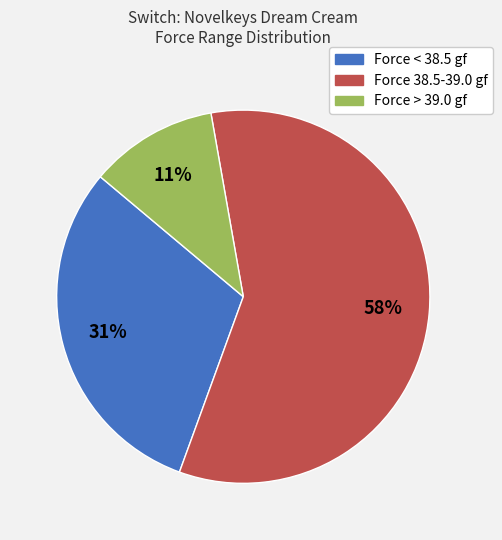

Is there any slice that represents more than half of the pie?

Yes